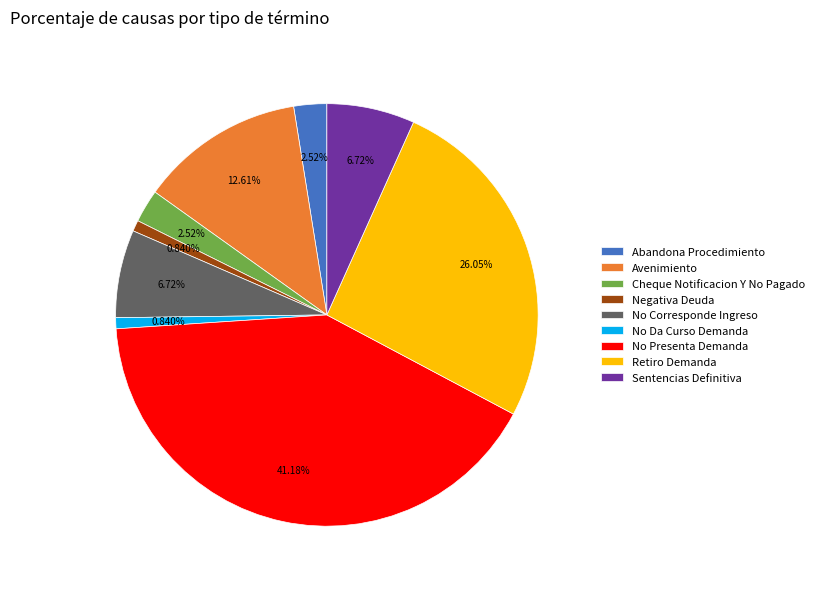

The Retiro Demanda slice represents 37% of the pie. True or false?

False